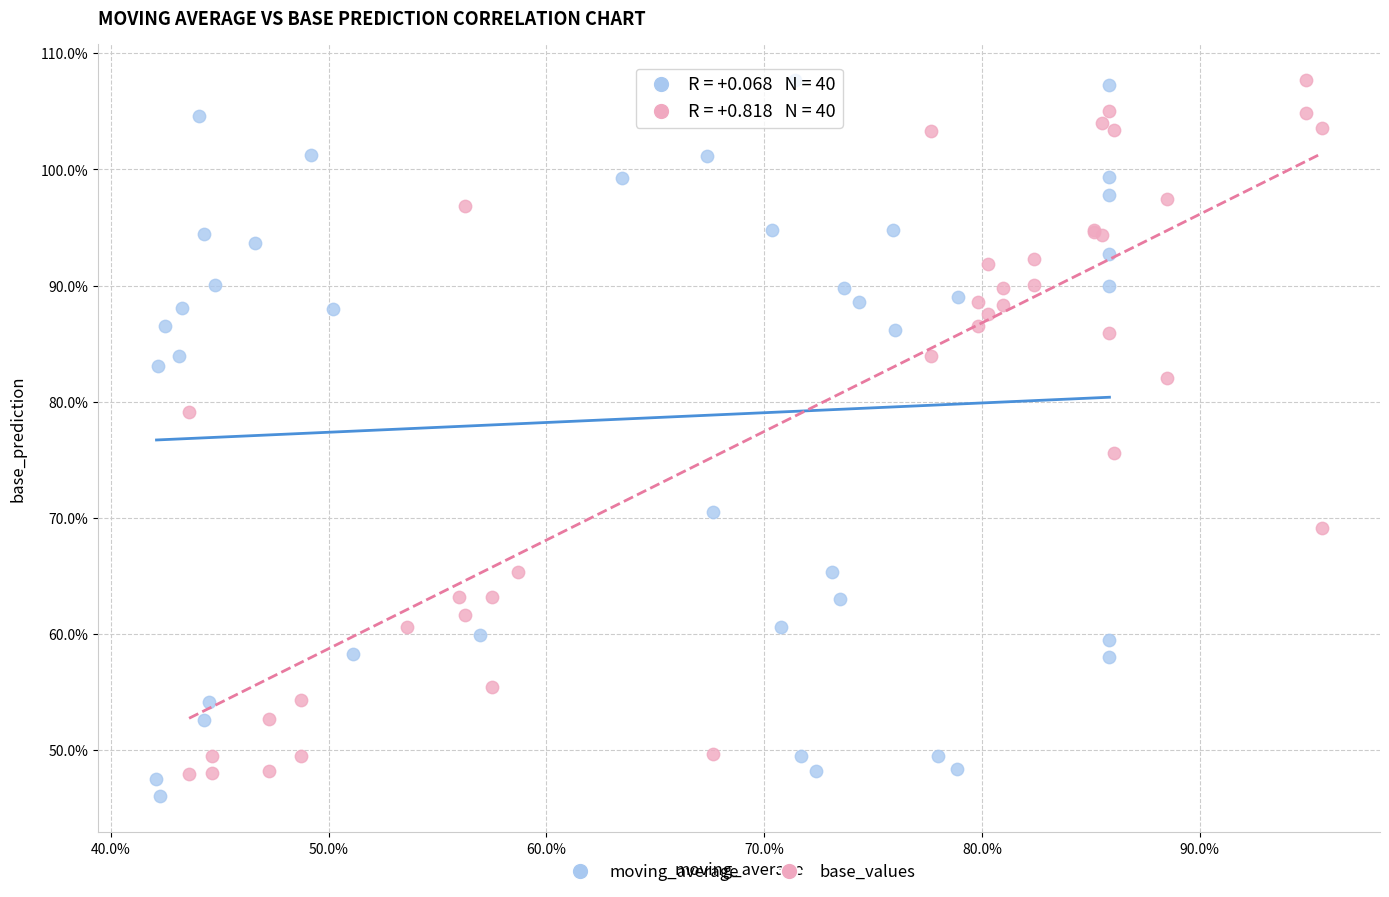

Which series has the widest spread of Y values?

moving_average